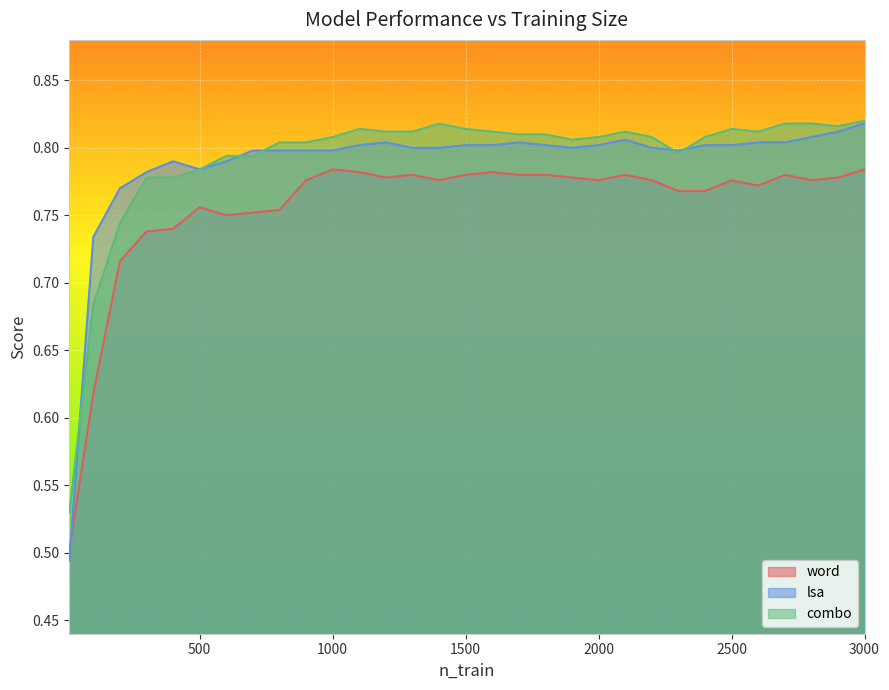

True or false: combo has more than 1 interior local peaks.

True